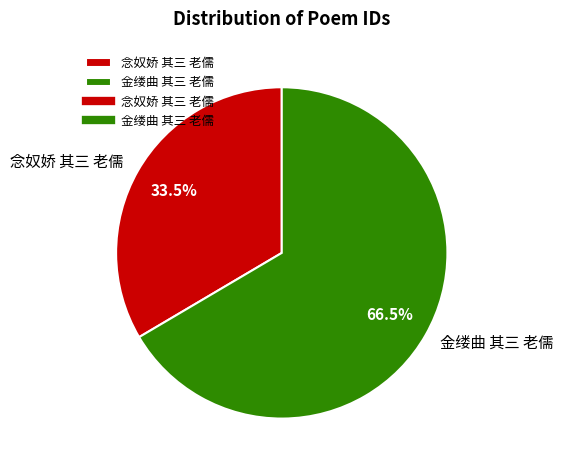

Between 金缕曲 其三 老儒 and 念奴娇 其三 老儒, which is larger?

金缕曲 其三 老儒